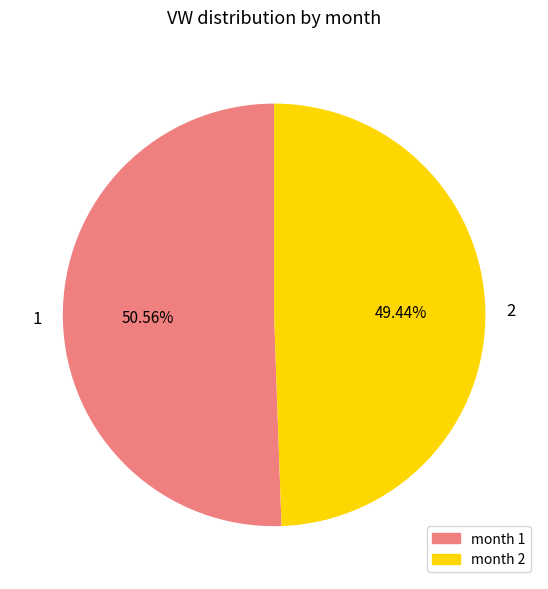

Approximately how many times larger is the value at 1 compared to 2?

1.0